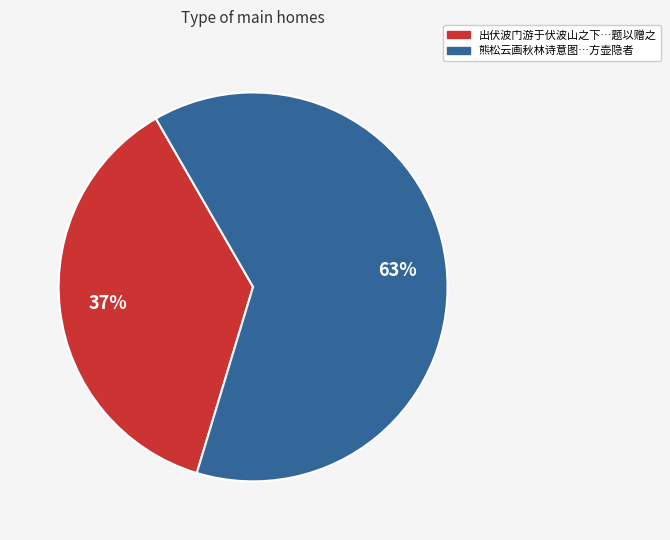

Rank the categories by value from highest to lowest.

熊松云画秋林诗意图…方壶隐者, 出伏波门游于伏波山之下…题以赠之